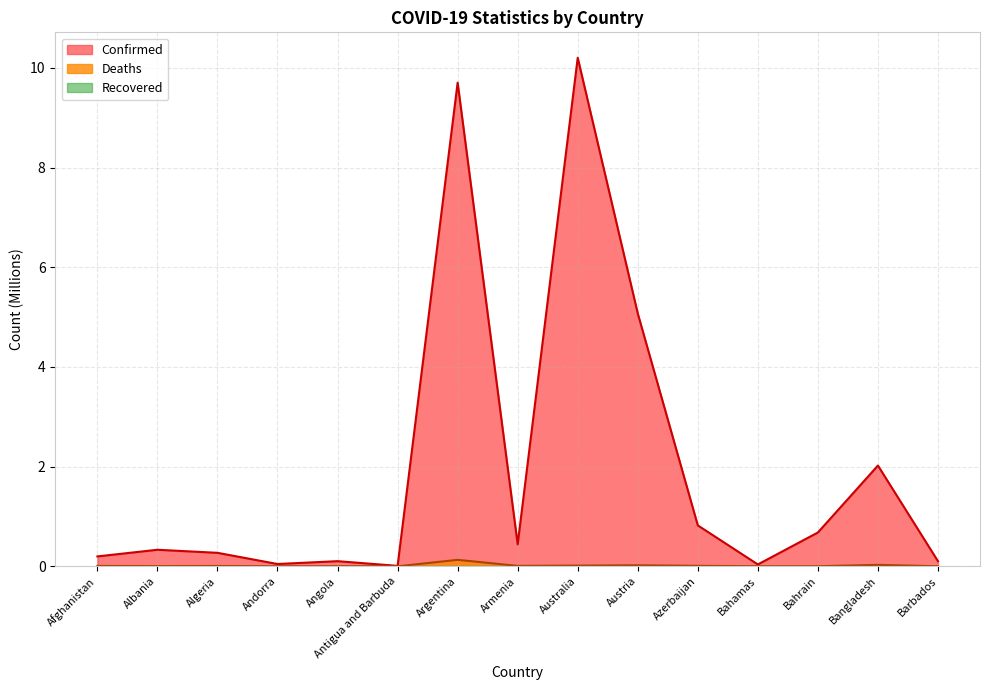

What is the sum of all Deaths values?

0.2